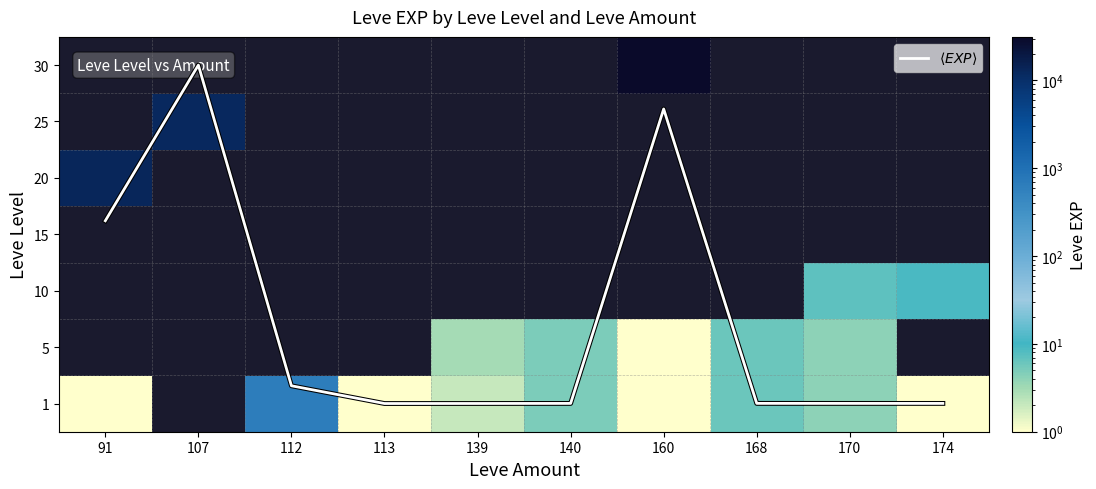

What is the spread (max minus min) of values at 139?

3.0